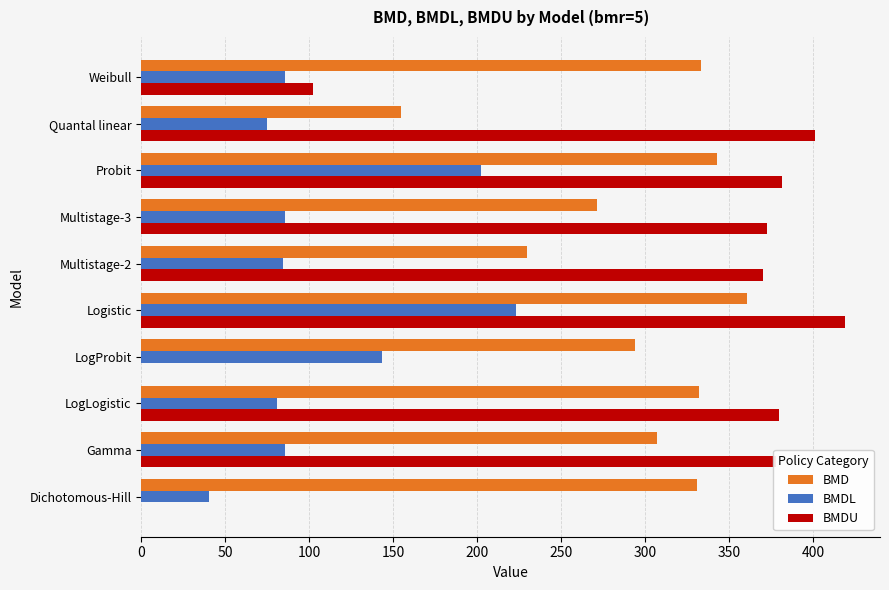

What is the total value across all series at Quantal linear?

631.1